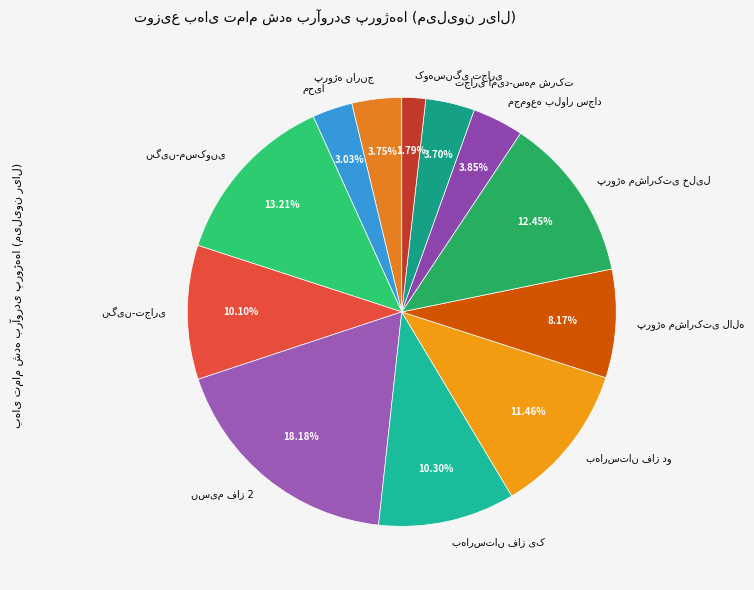

Does any single category account for the majority?

No